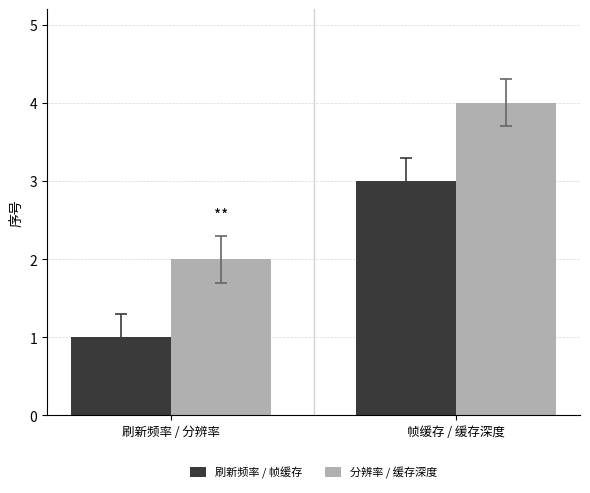

Does the chart contain stacked bars?

No